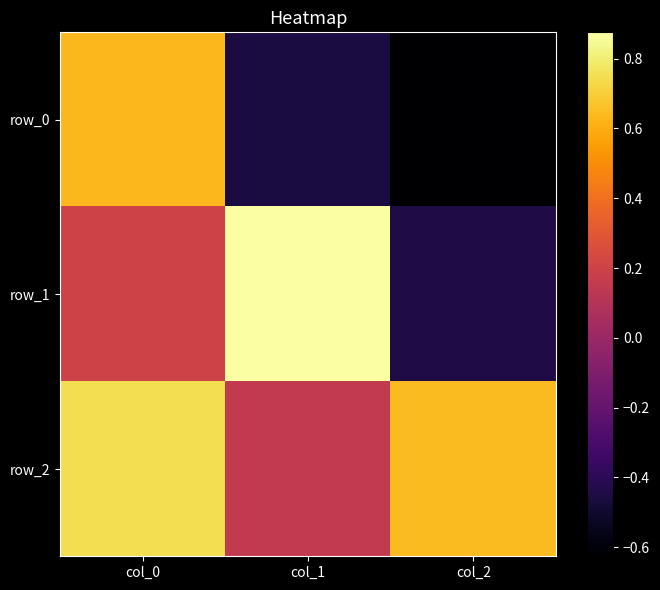

What value does the row_1 series have at col_1?

0.9